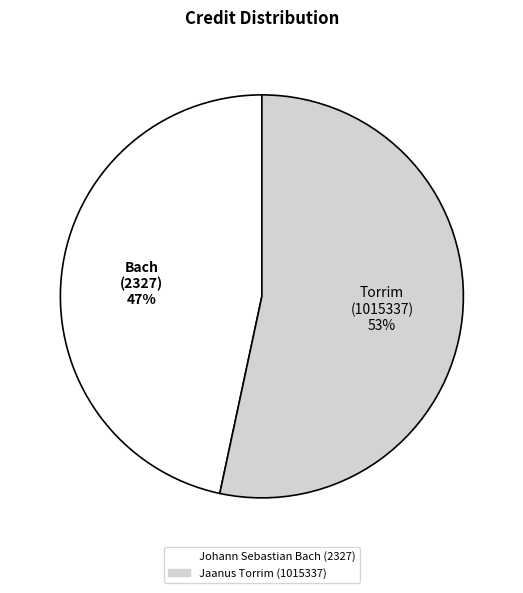

Is the sum of Jaanus Torrim (1015337) and Johann Sebastian Bach (2327) greater than half?

Yes